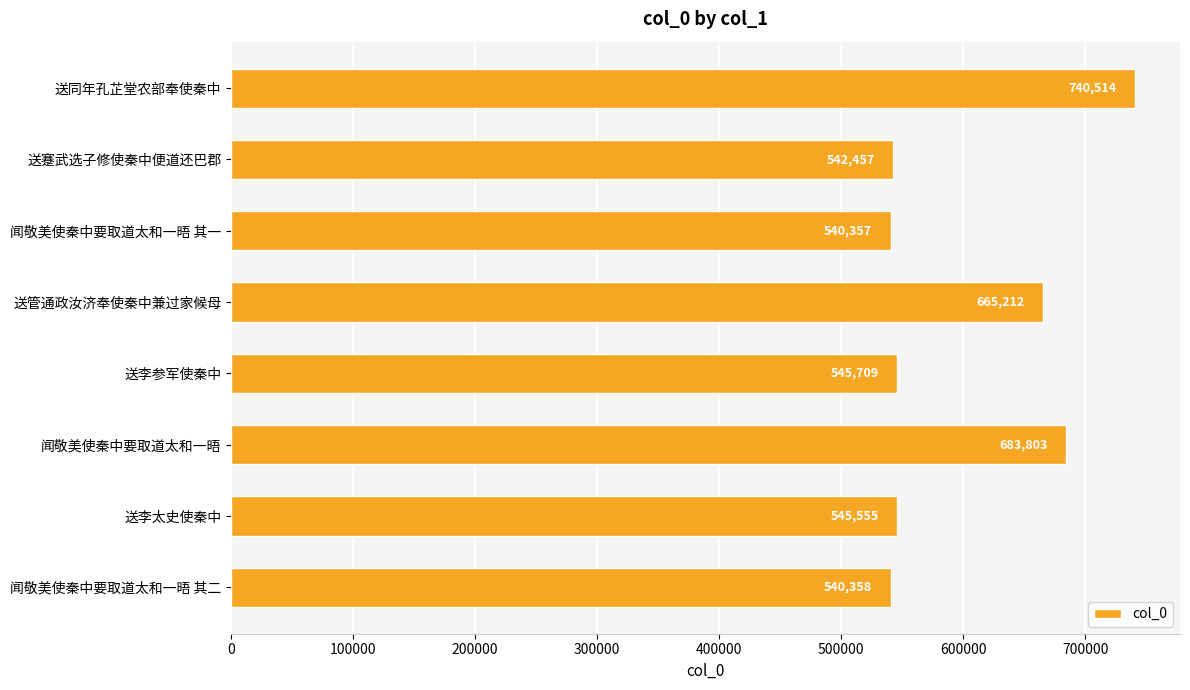

Which has a higher value, 闻敬美使秦中要取道太和一晤 其一 or 闻敬美使秦中要取道太和一晤 其二?

闻敬美使秦中要取道太和一晤 其二